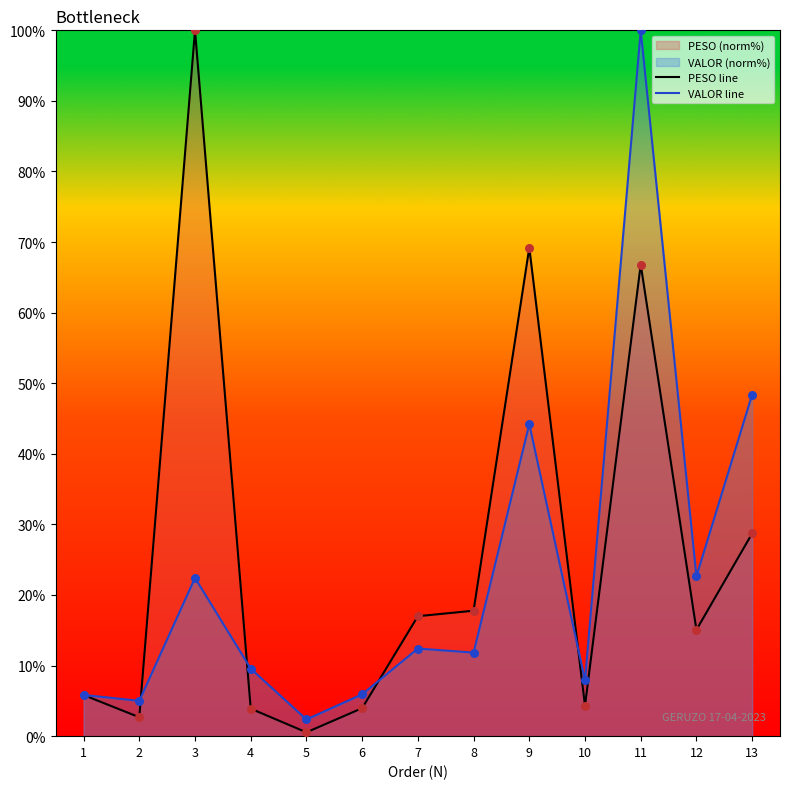

Which series has the largest total across all categories?

PESO line